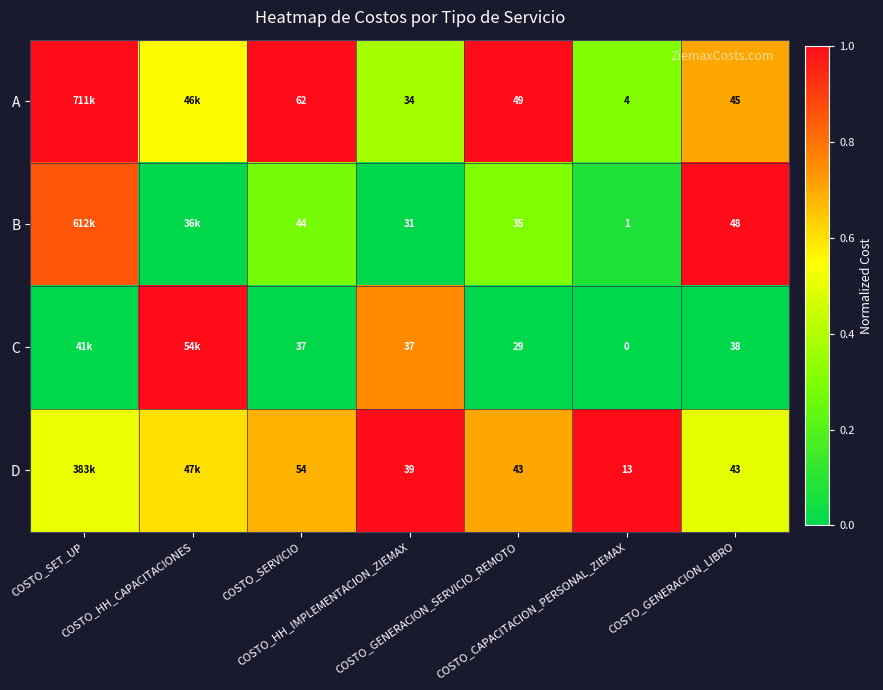

The B series shows 0.0 at COSTO_HH_IMPLEMENTACION_ZIEMAX. True or false?

True